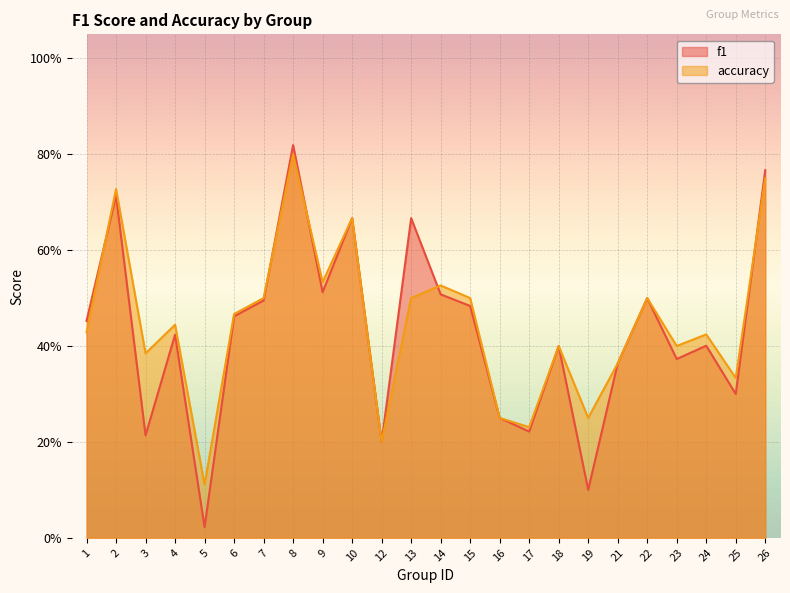

Is it true that accuracy equals 0.1 at 4?

False